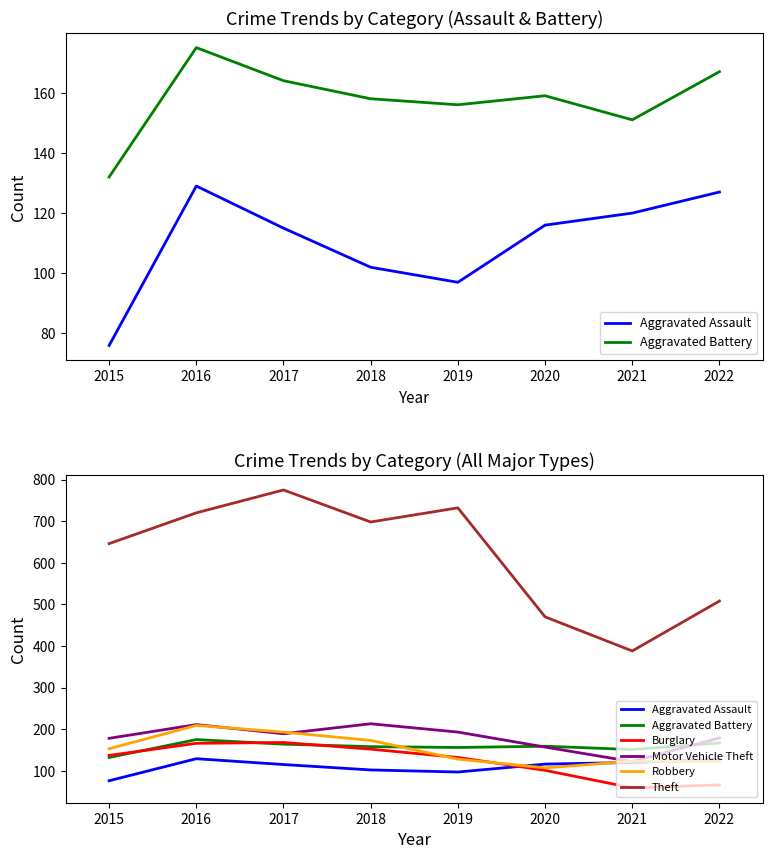

What is the difference between the second highest and minimum values in the Robbery series?

86